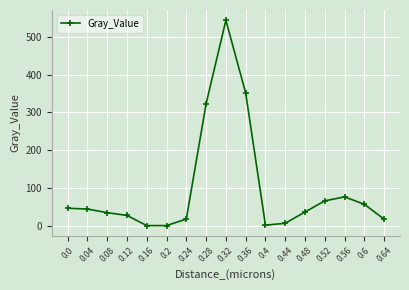

True or false: there are more than 0 points higher than both neighbors.

True